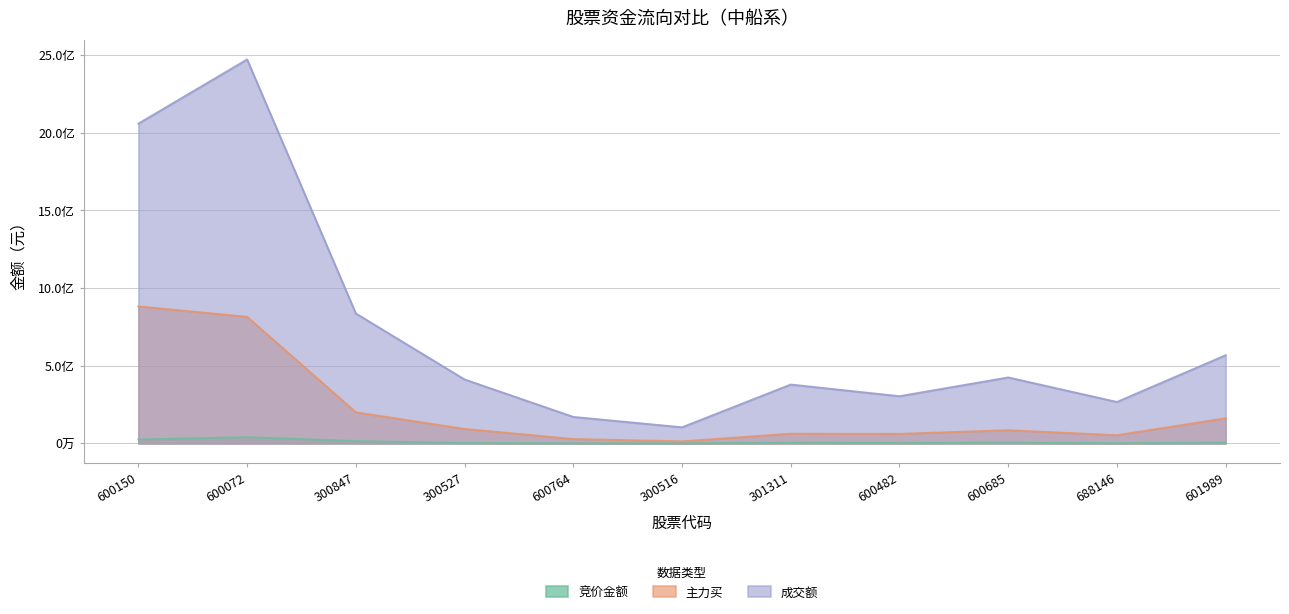

Where does the 成交额 series first go above 411266181?

600150